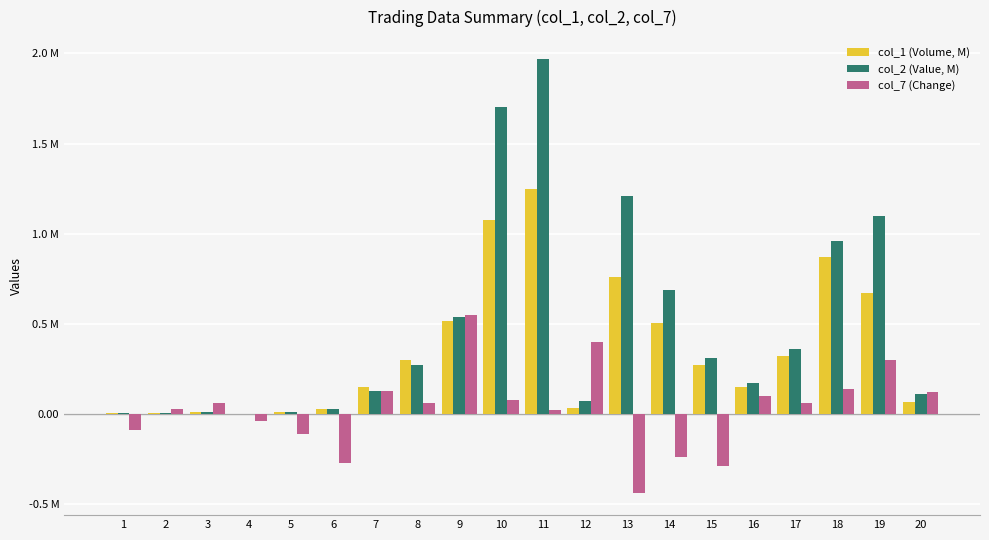

Reading left to right, extract all data points from this chart.

col_1 (Volume, M): 1=0.0	2=0.0	3=0.0	4=0.0	5=0.0	6=0.0	7=0.1	8=0.3	9=0.5	10=1.1	11=1.2	12=0.0	13=0.8	14=0.5	15=0.3	16=0.2	17=0.3	18=0.9	19=0.7	20=0.1
col_2 (Value, M): 1=0.0	2=0.0	3=0.0	4=0.0	5=0.0	6=0.0	7=0.1	8=0.3	9=0.5	10=1.7	11=2.0	12=0.1	13=1.2	14=0.7	15=0.3	16=0.2	17=0.4	18=1.0	19=1.1	20=0.1
col_7 (Change): 1=-0.1	2=0.0	3=0.1	4=-0.0	5=-0.1	6=-0.3	7=0.1	8=0.1	9=0.6	10=0.1	11=0.0	12=0.4	13=-0.4	14=-0.2	15=-0.3	16=0.1	17=0.1	18=0.1	19=0.3	20=0.1